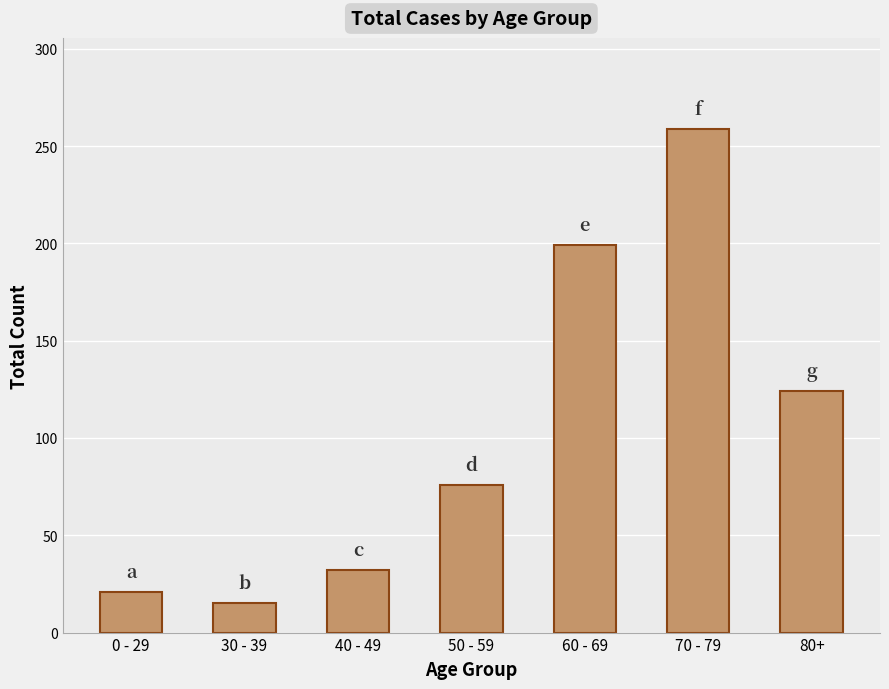

How many data points does each series have?

7